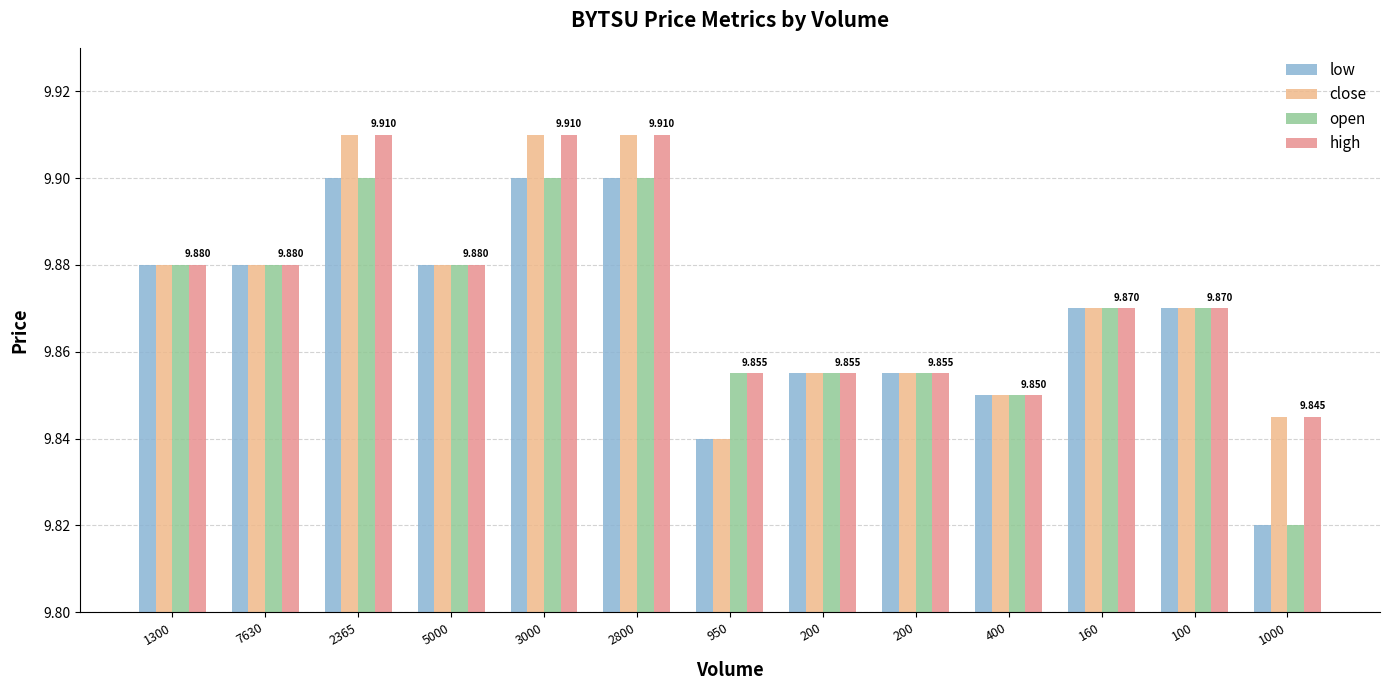

How many data points does each series have?

13